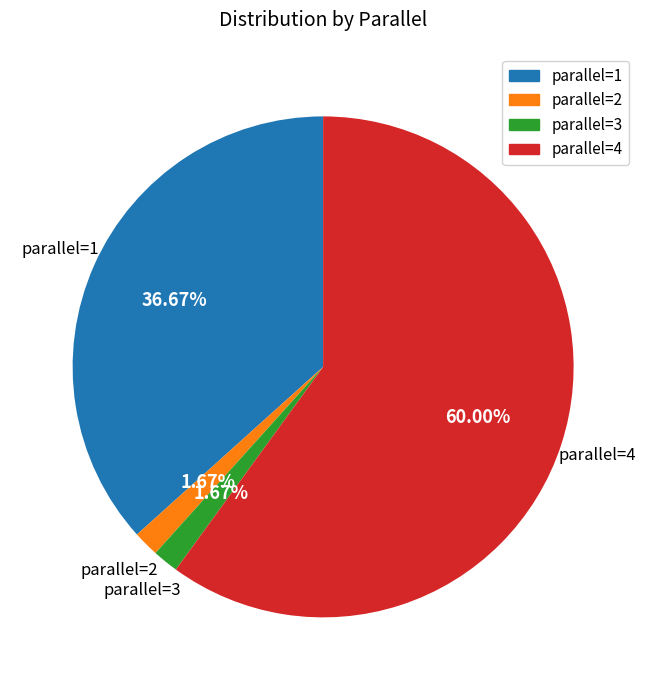

Does parallel=4 account for over 50% of the chart?

Yes